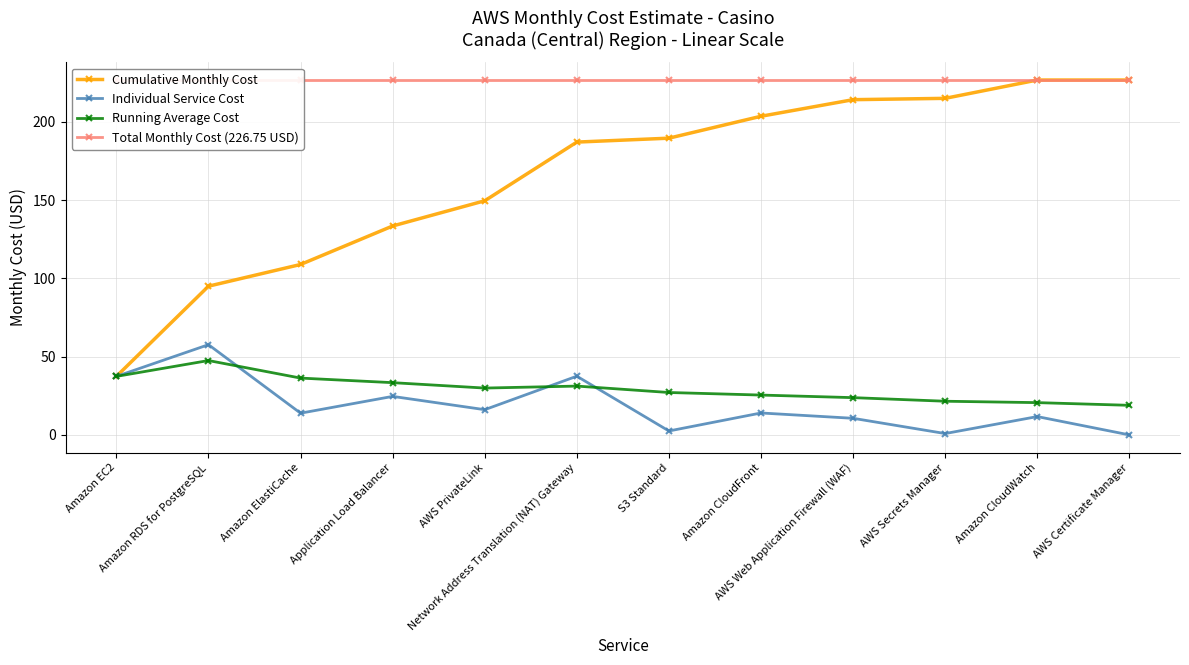

At which label does Individual Service Cost first exceed 14?

Amazon EC2